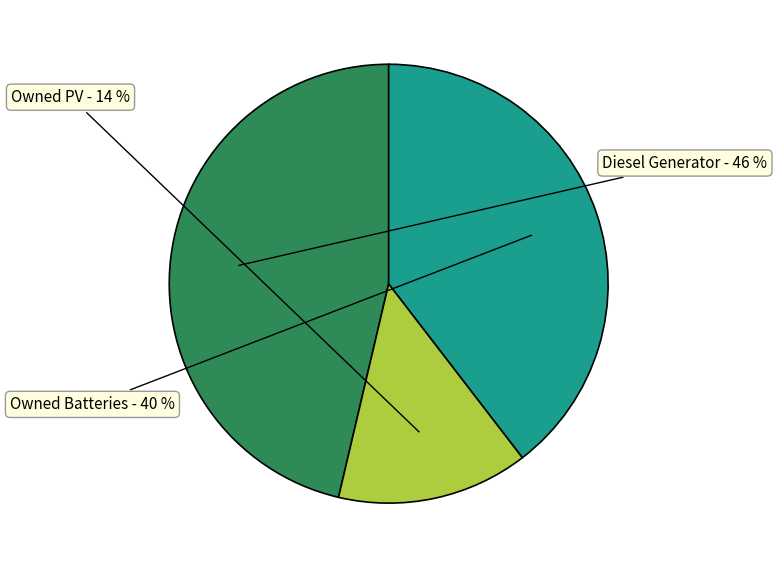

To the nearest percent, what portion does Diesel Generator represent?

46%